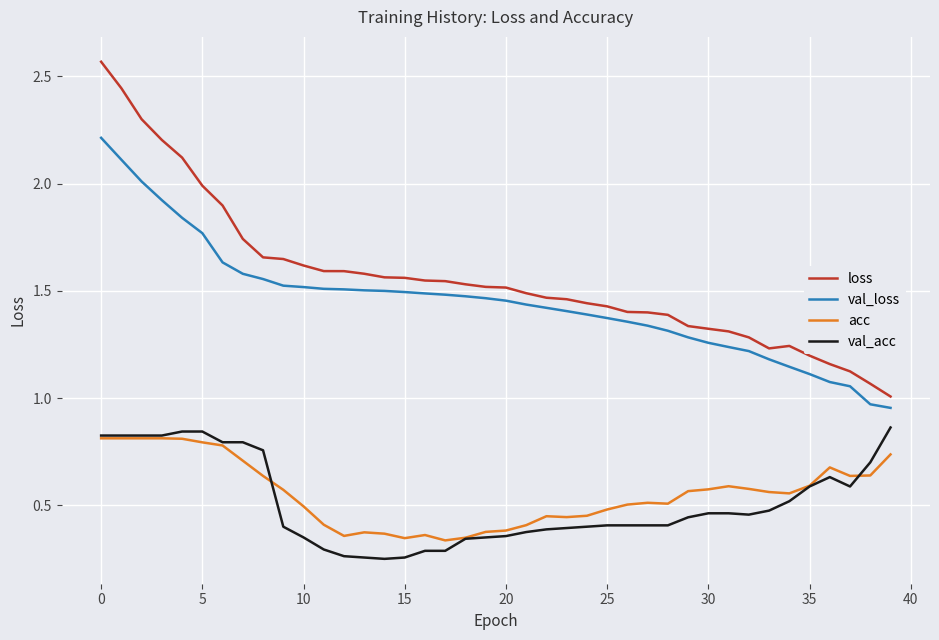

True or false: acc and val_loss cross at least once.

False